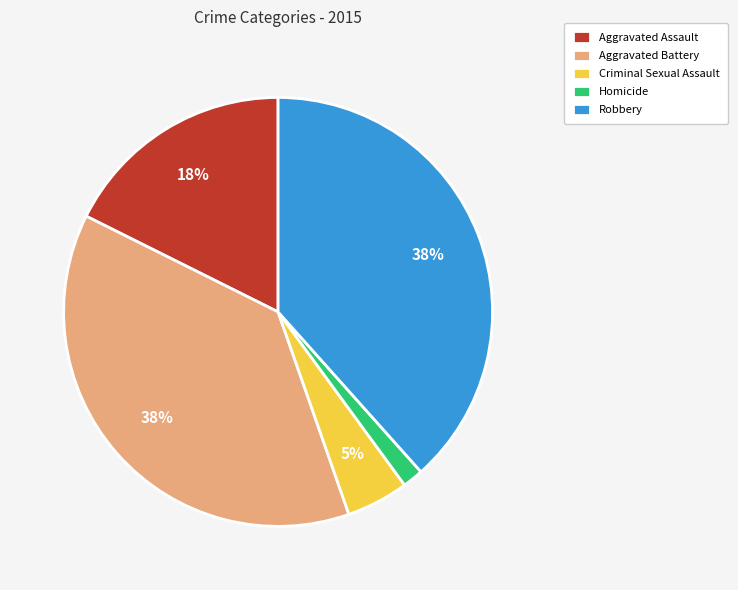

Count the number of slices in the pie.

5